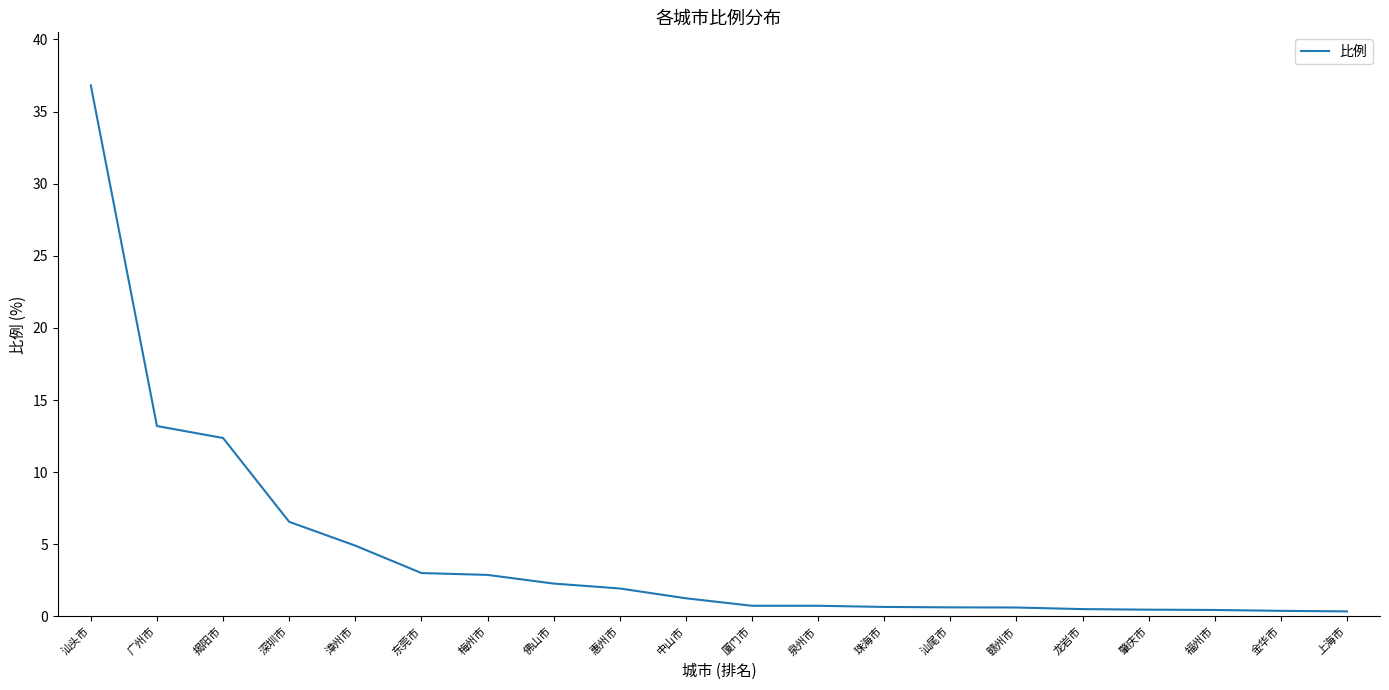

What position from the right is 漳州市?

16